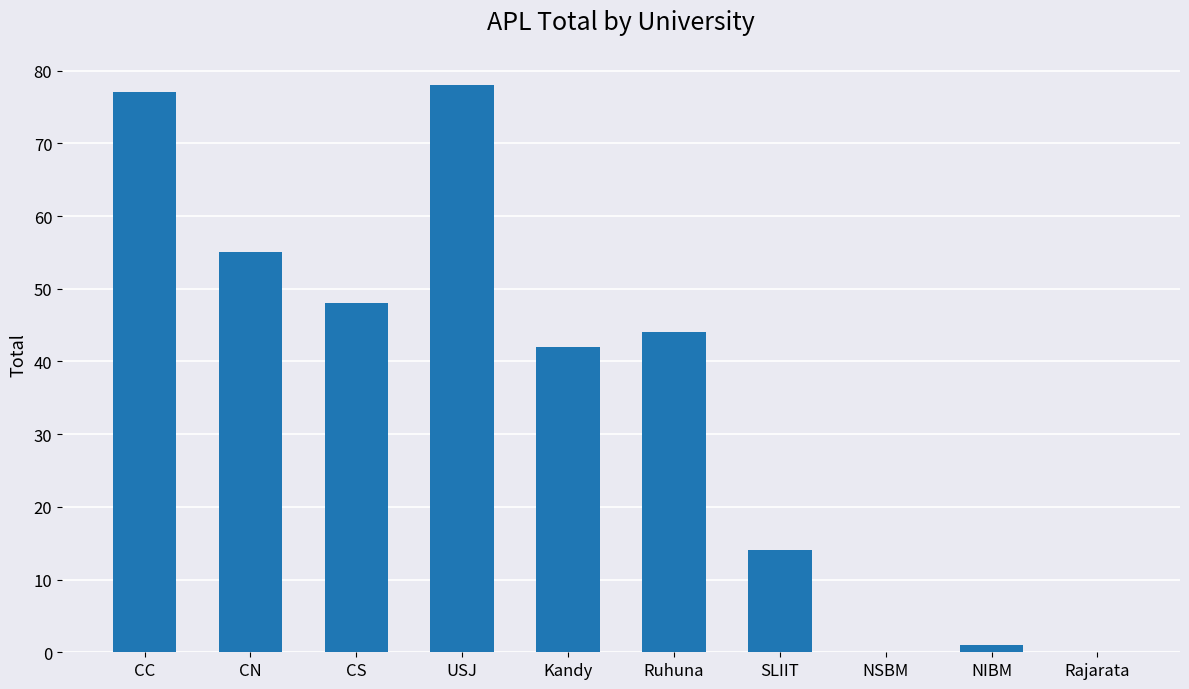

Is it true that the value at Ruhuna is 12?

False